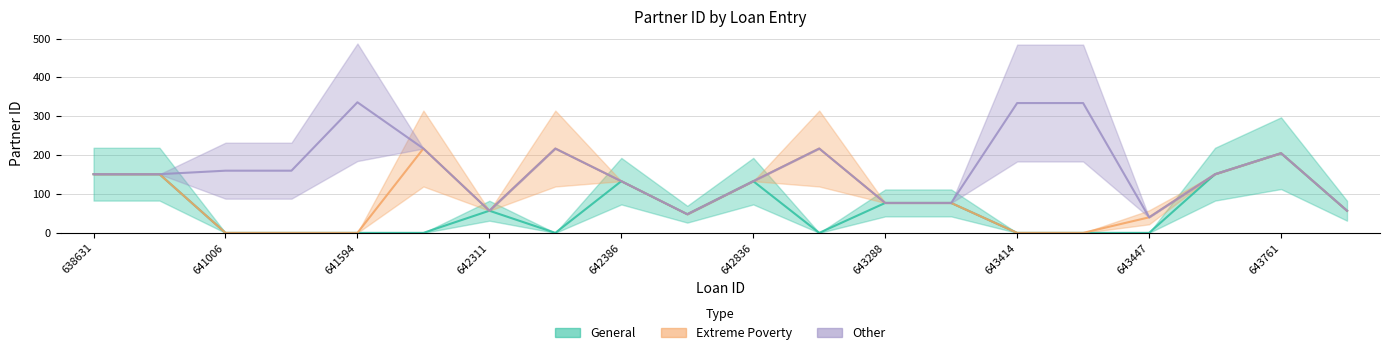

Which series has the largest total across all categories?

Other